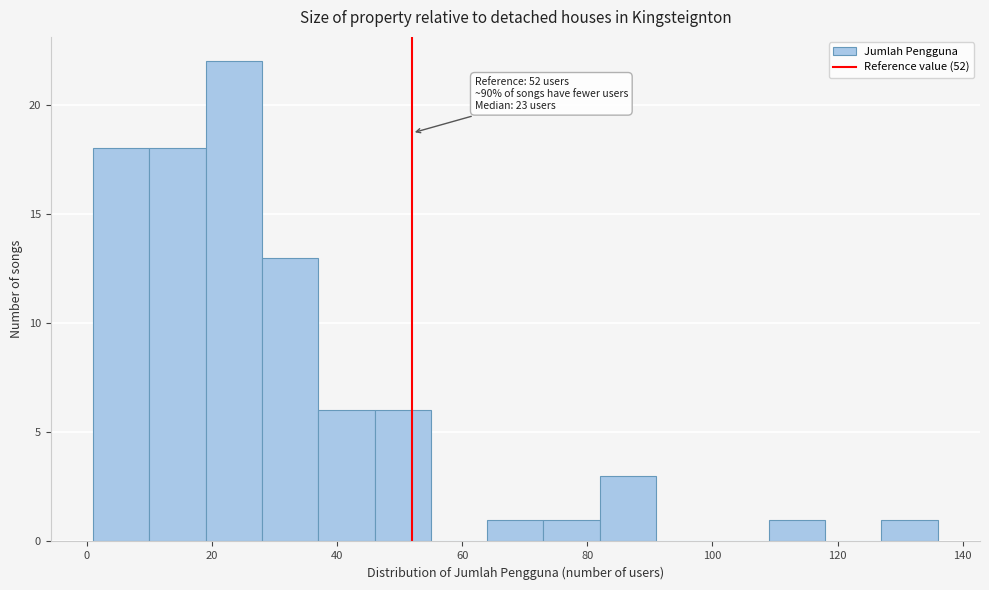

Which range on the x-axis has the tallest bar?

19 to 28